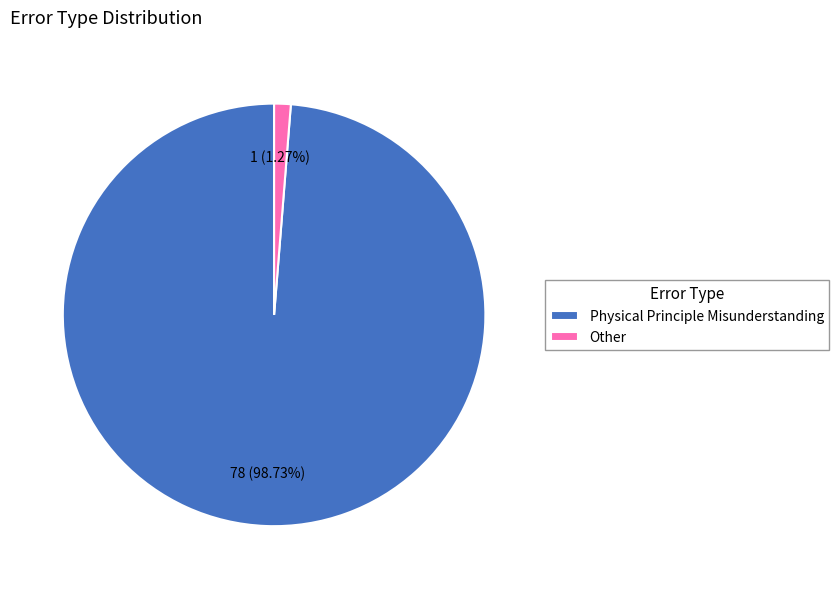

How much of the chart is everything except Physical Principle Misunderstanding?

1.3%